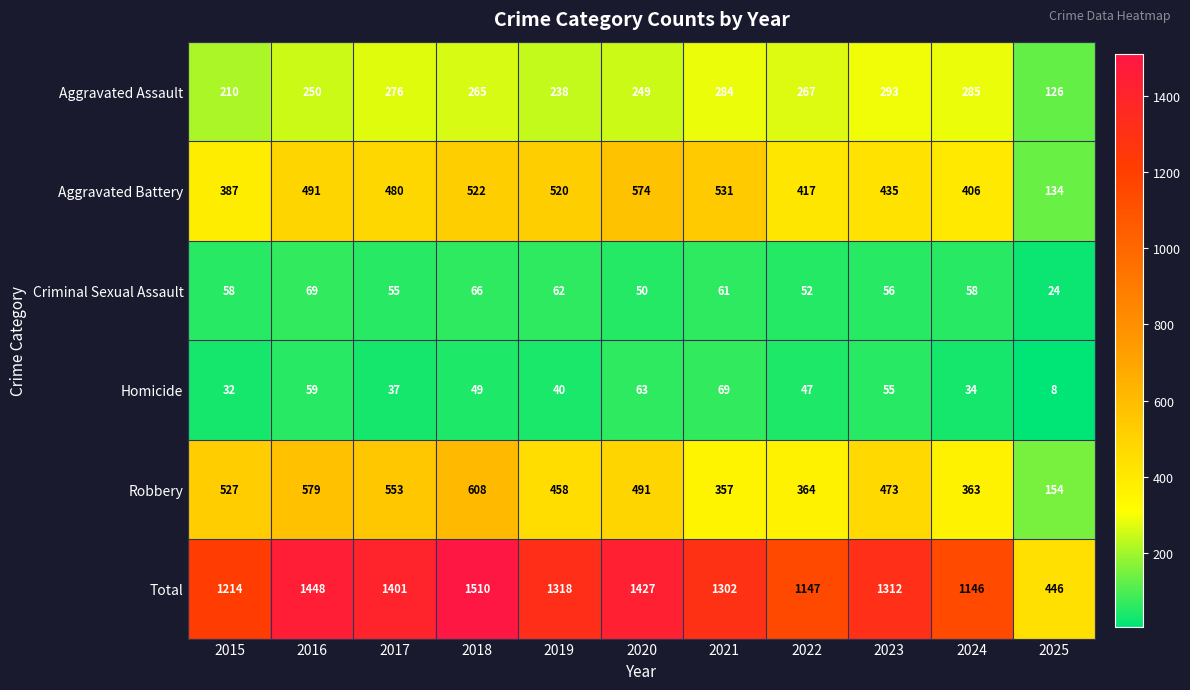

Between 2015 and 2023, which series saw the biggest shift?

Total